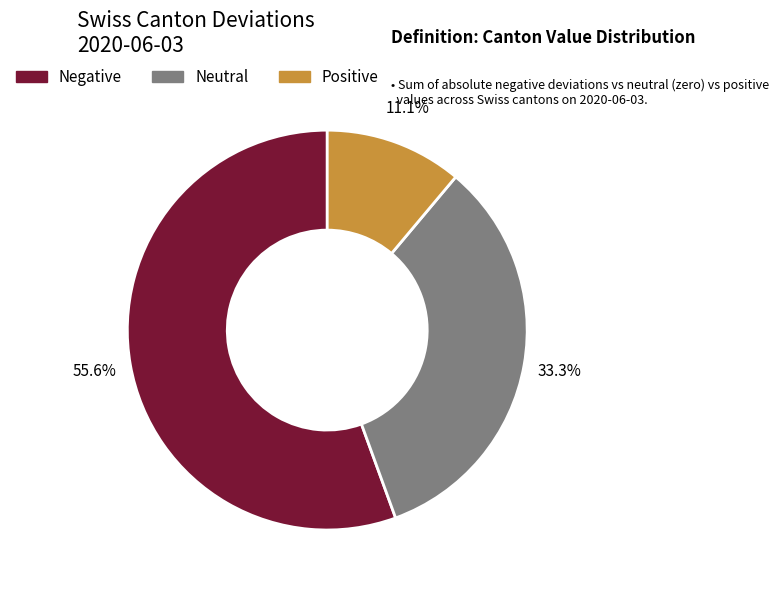

What percentage is NOT represented by Neutral?

66.7%